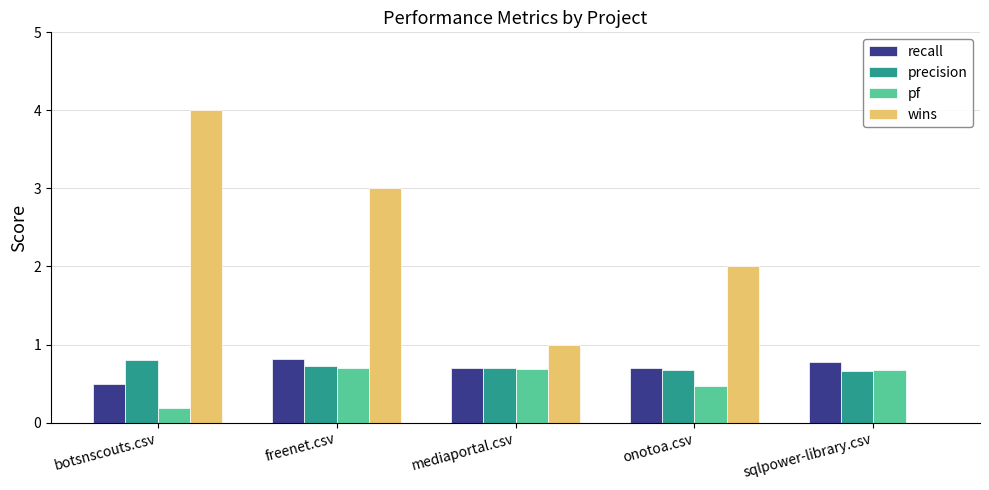

Reading left to right, list all the values displayed in this chart.

recall: botsnscouts.csv=0.5	freenet.csv=0.8	mediaportal.csv=0.7	onotoa.csv=0.7	sqlpower-library.csv=0.8
precision: botsnscouts.csv=0.8	freenet.csv=0.7	mediaportal.csv=0.7	onotoa.csv=0.7	sqlpower-library.csv=0.7
pf: botsnscouts.csv=0.2	freenet.csv=0.7	mediaportal.csv=0.7	onotoa.csv=0.5	sqlpower-library.csv=0.7
wins: botsnscouts.csv=4.0	freenet.csv=3.0	mediaportal.csv=1.0	onotoa.csv=2.0	sqlpower-library.csv=0.0